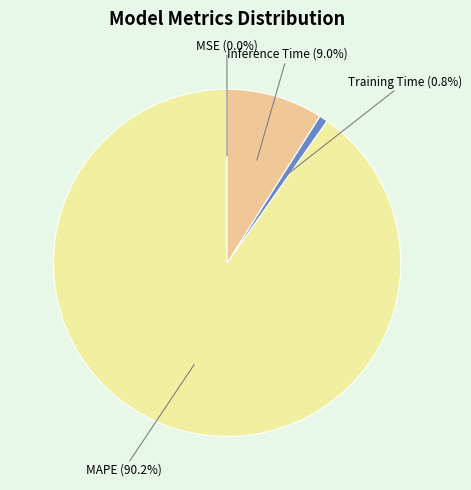

Between Inference Time and Training Time, which is larger?

Inference Time